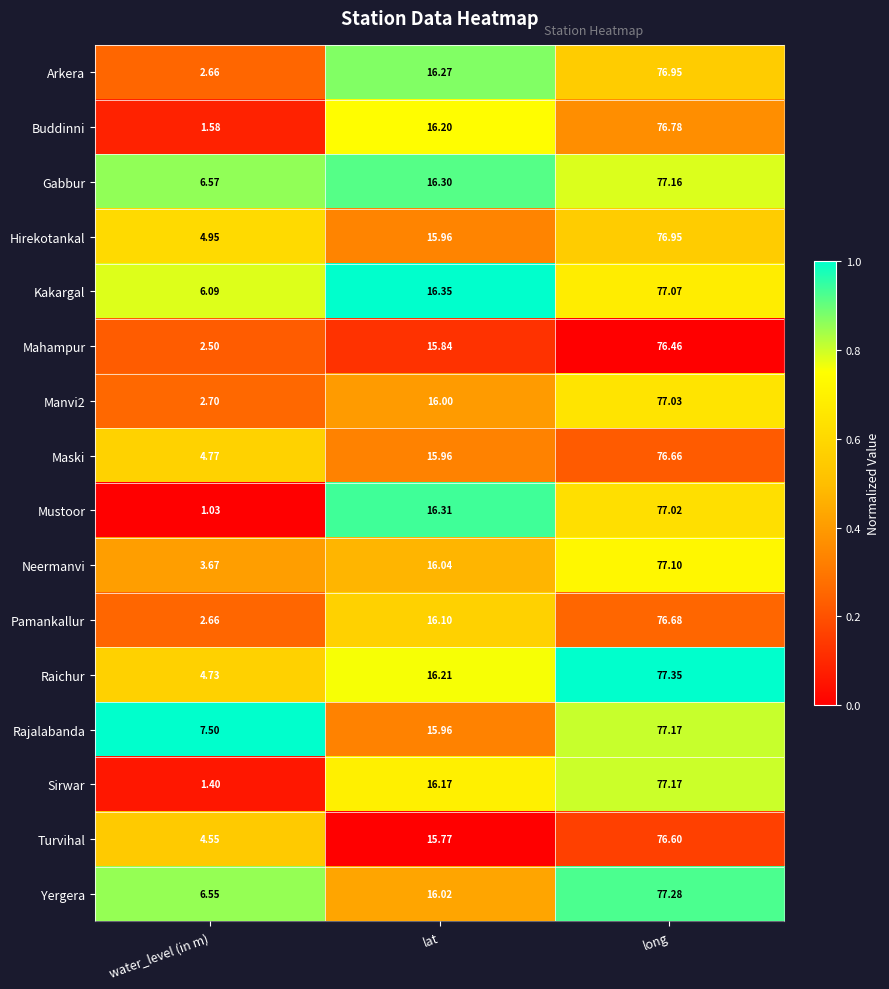

Which series has the largest total across all categories?

Rajalabanda